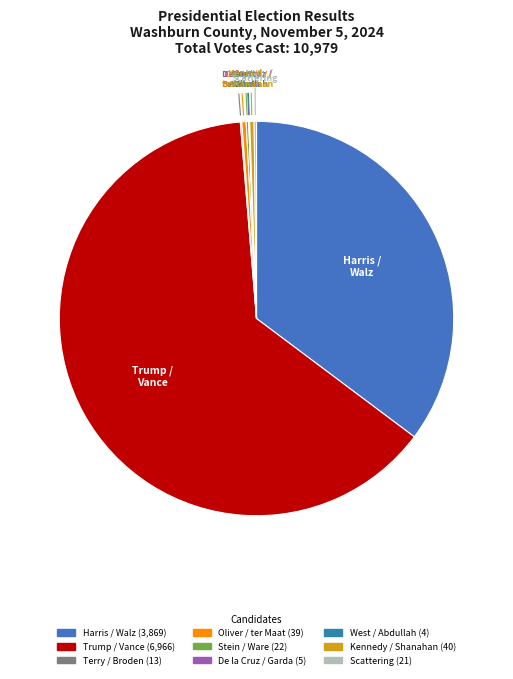

To the nearest percent, what is the difference between the largest and smallest slice percentages?

63%